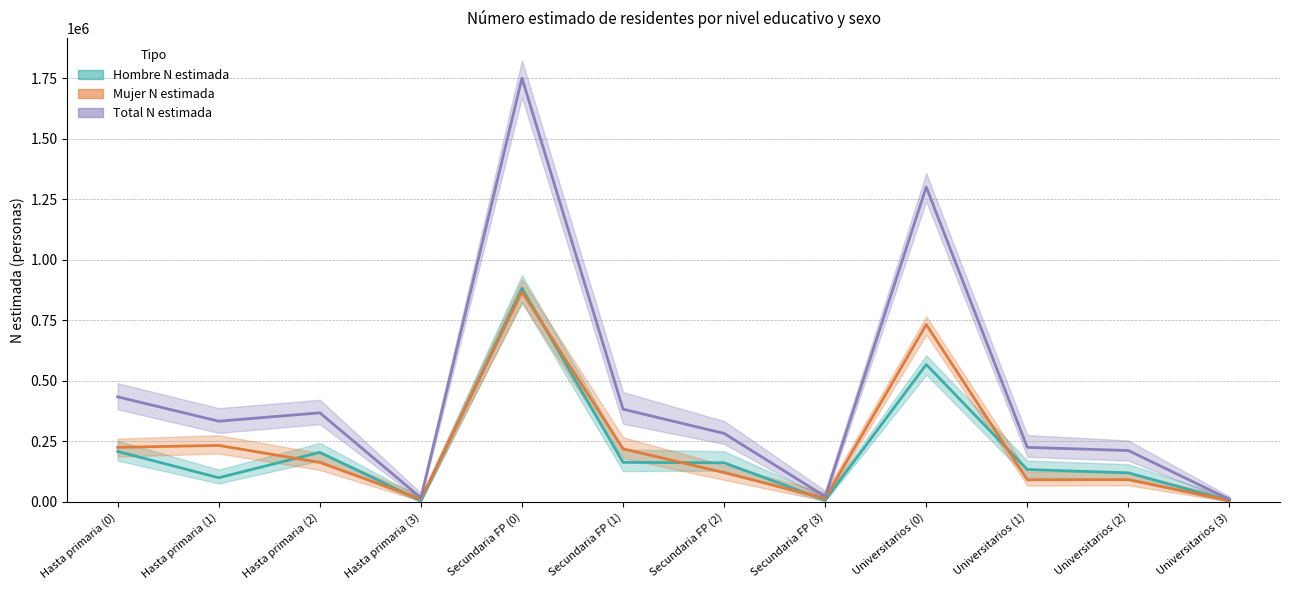

True or false: Total N estimada and Hombre N estimada cross at least once.

False